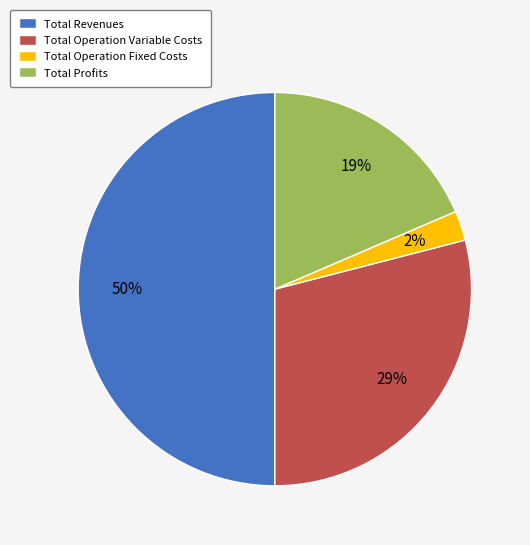

The Total Revenues slice represents 64% of the pie. True or false?

False